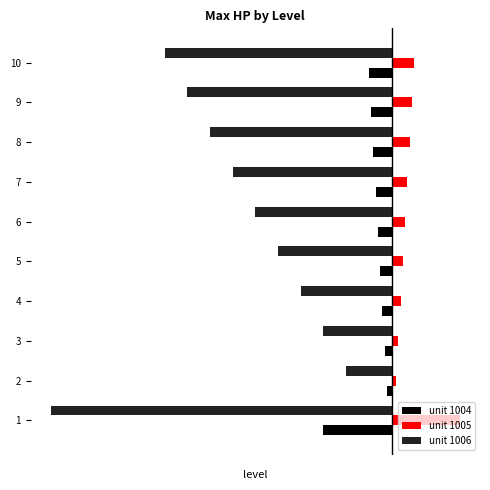

Is the value of unit 1005 at 5 greater than the value of unit 1004 at 4?

Yes